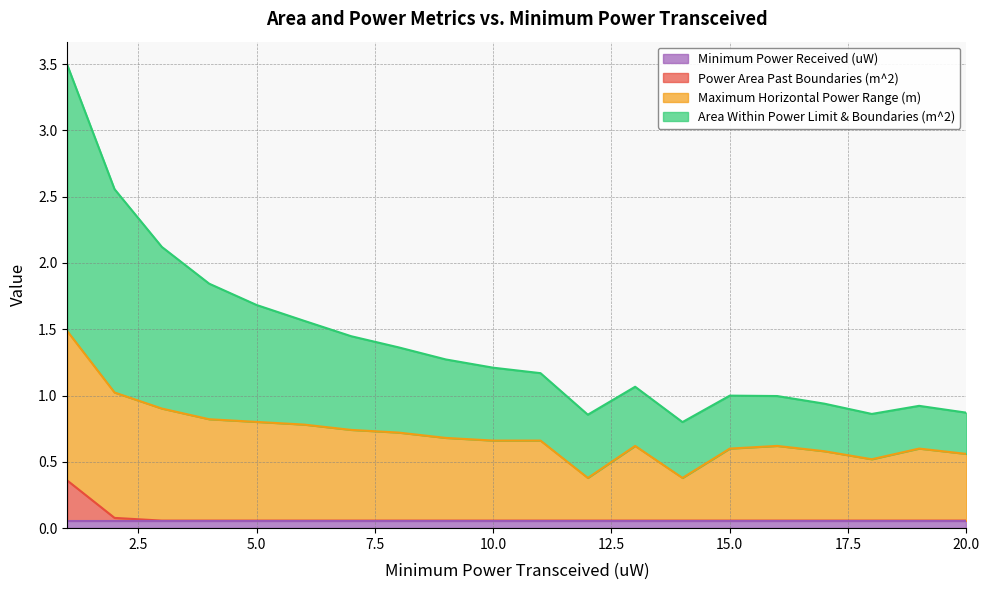

What is the smallest value displayed?

0.1